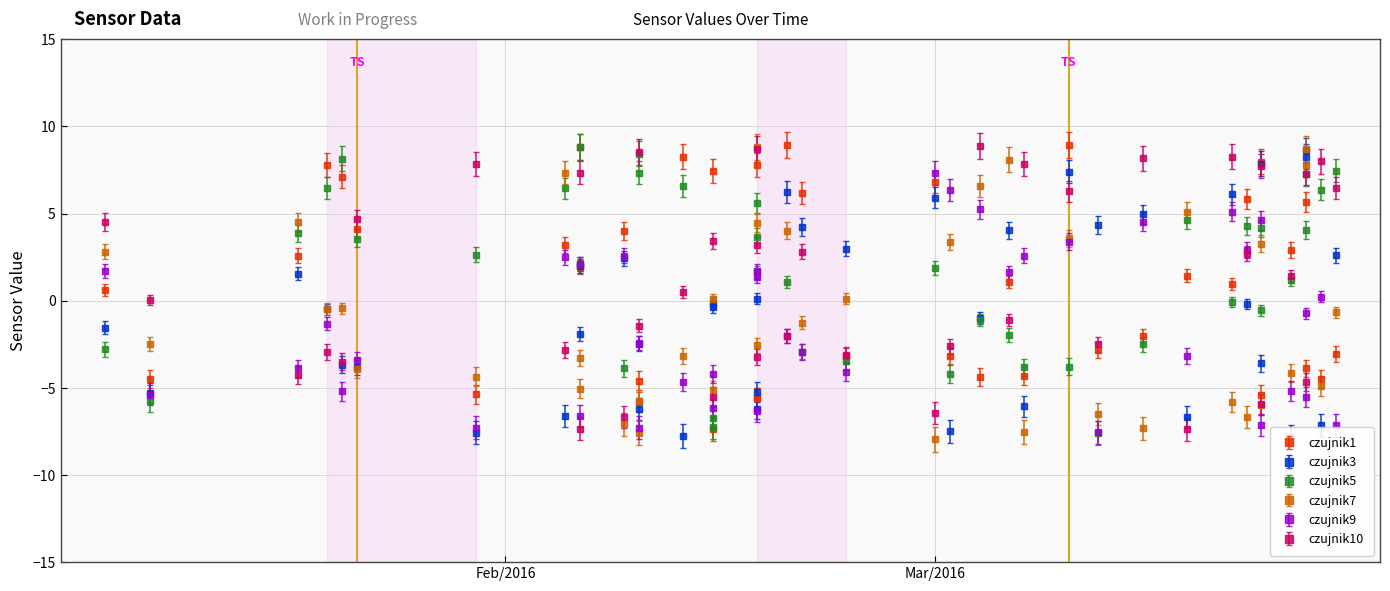

The value of czujnik9 at 20 is -3.0. True or false?

True